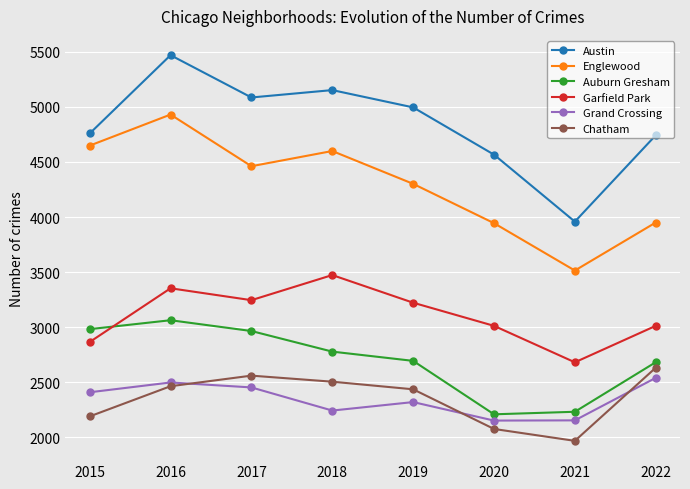

Is the value of Auburn Gresham at 2021 greater than the value of Grand Crossing at 2017?

No